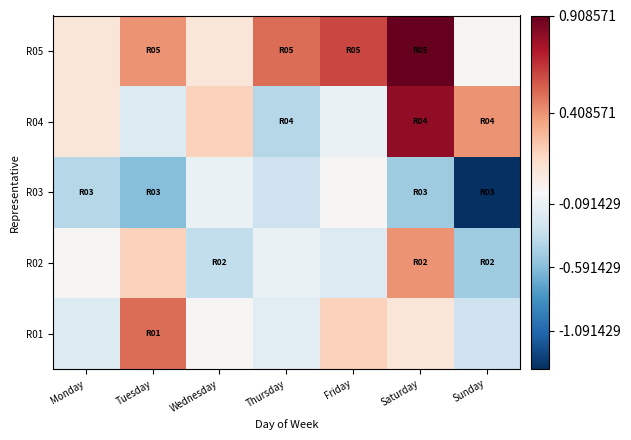

Reading left to right, transcribe all the data shown in this chart.

R01: Monday=3.9	Tuesday=4.6	Wednesday=4.1	Thursday=4.0	Friday=4.3	Saturday=4.2	Sunday=3.8
R02: Monday=4.1	Tuesday=4.3	Wednesday=3.8	Thursday=4.0	Friday=3.9	Saturday=4.5	Sunday=3.6
R03: Monday=3.7	Tuesday=3.5	Wednesday=4.0	Thursday=3.8	Friday=4.1	Saturday=3.6	Sunday=2.7
R04: Monday=4.2	Tuesday=3.9	Wednesday=4.3	Thursday=3.7	Friday=4.0	Saturday=4.9	Sunday=4.5
R05: Monday=4.2	Tuesday=4.5	Wednesday=4.2	Thursday=4.6	Friday=4.7	Saturday=5.0	Sunday=4.1